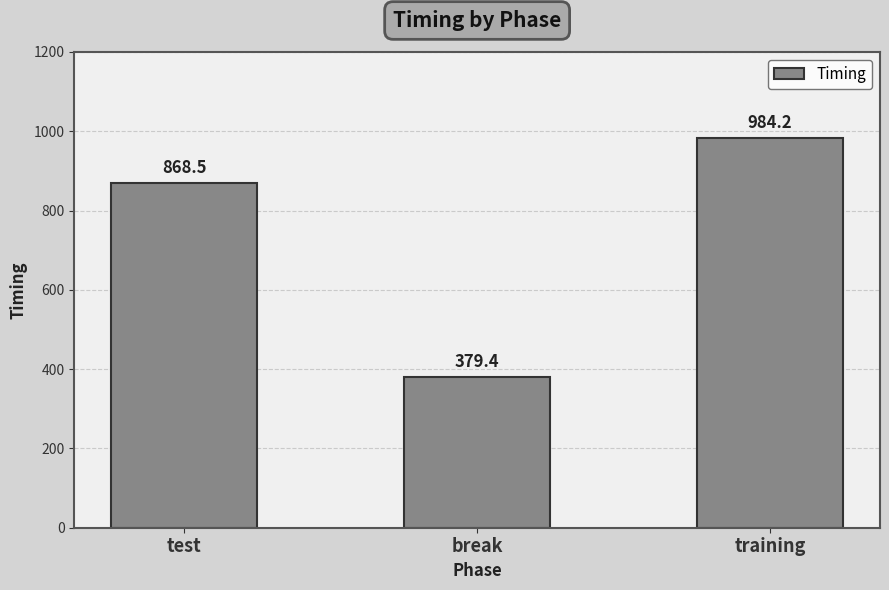

Where is the data nearest to the value 681?

test